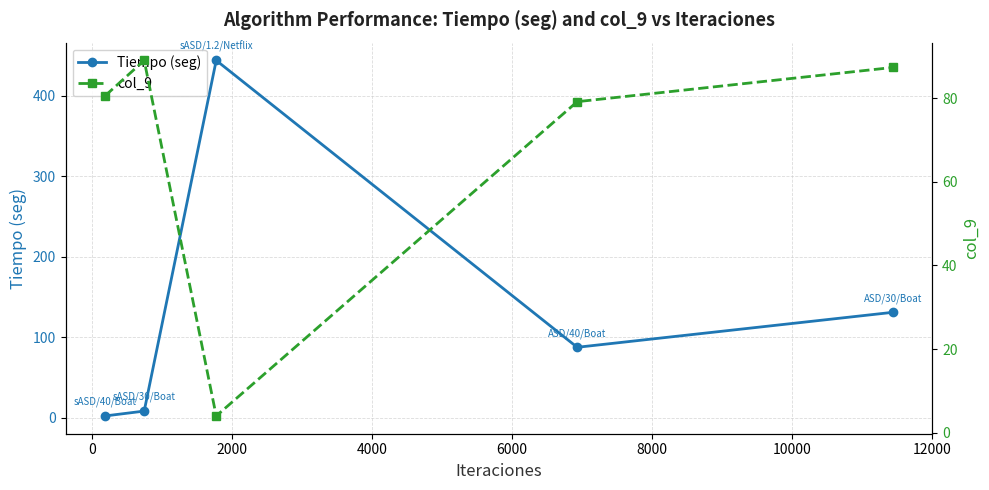

In Tiempo (seg), how many points are higher than both neighbors (excluding endpoints)?

1